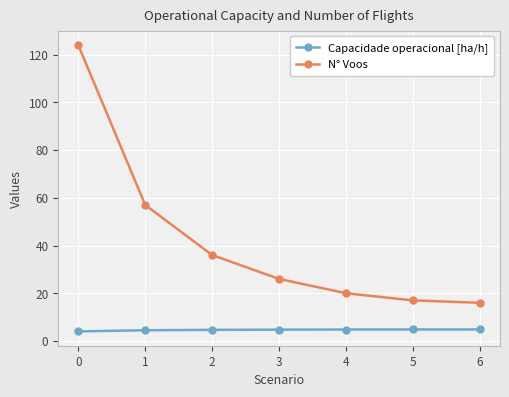

What is the spread (max minus min) of values at 3?

21.3